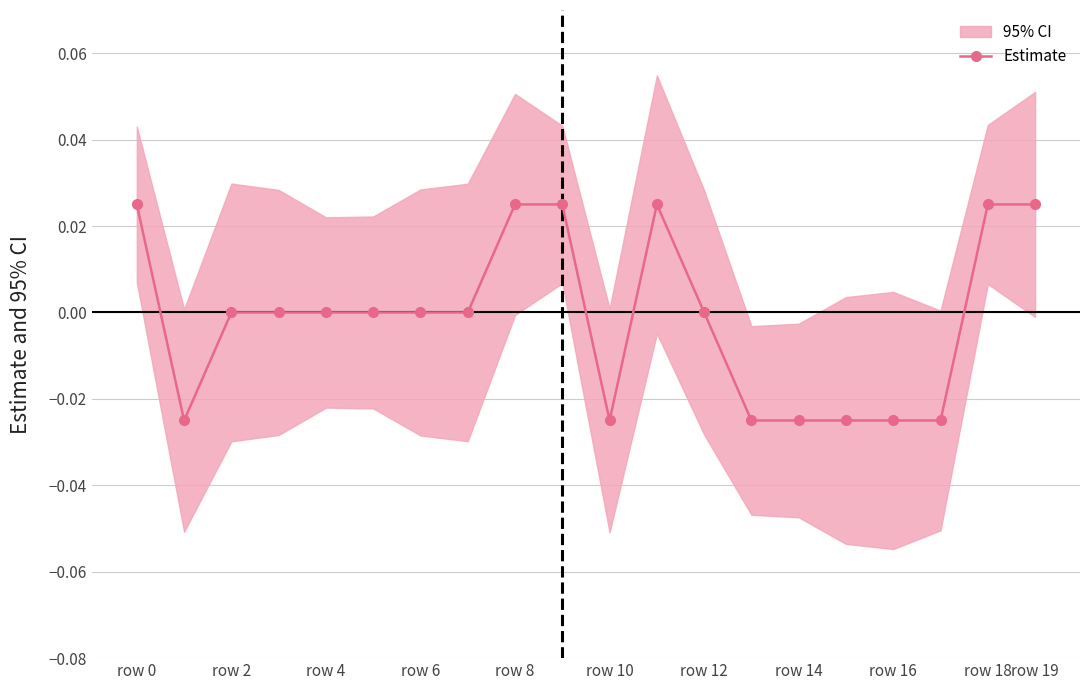

Is it true that Estimate equals 0.0 at row 6?

True